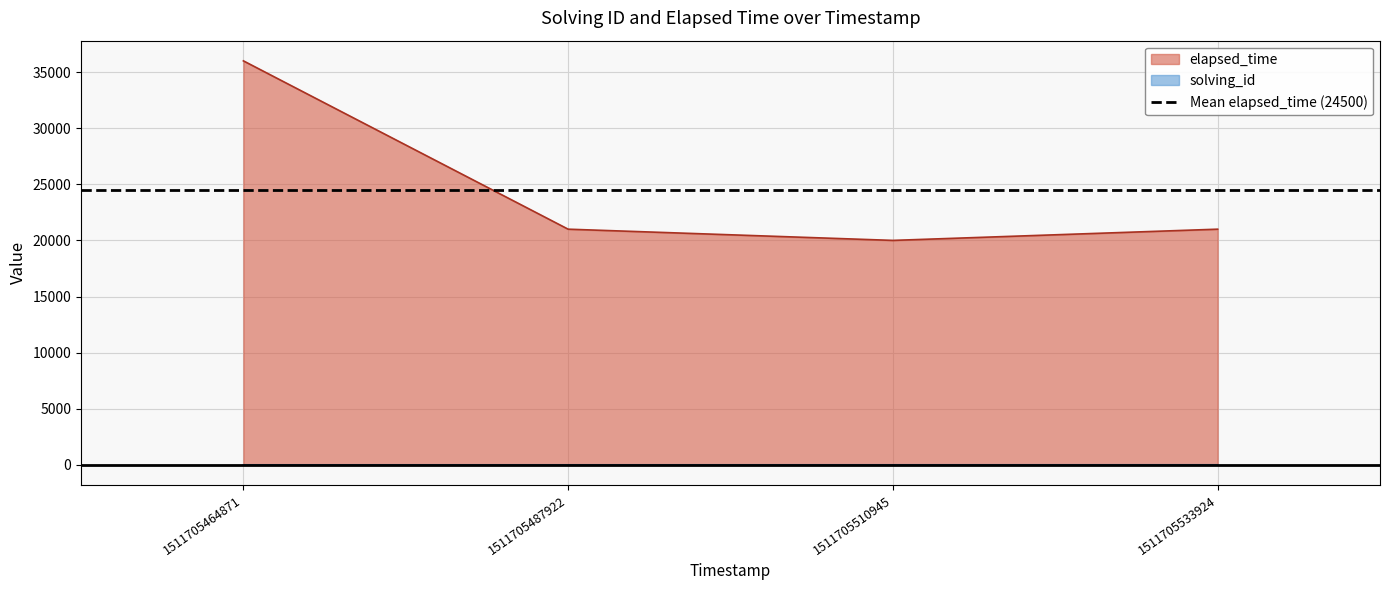

Which series has the largest total across all categories?

elapsed_time